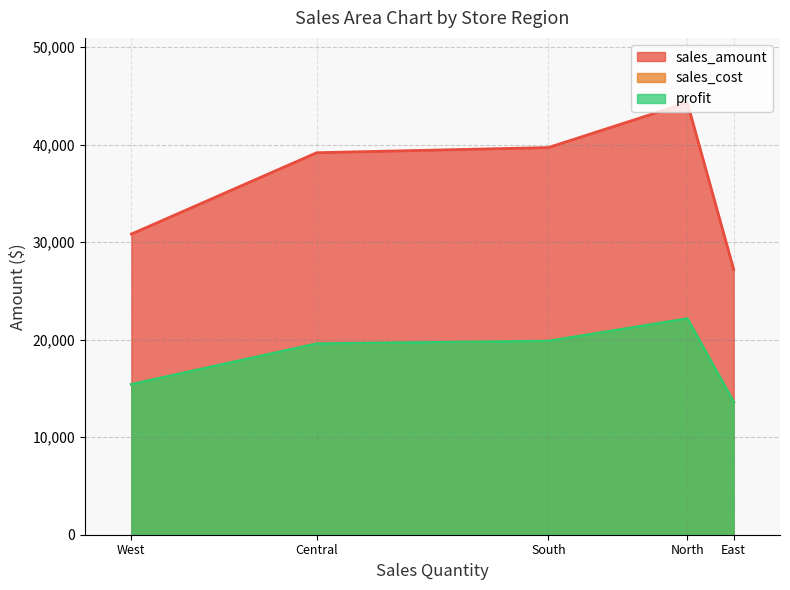

Which series has the largest range (max minus min)?

sales_amount